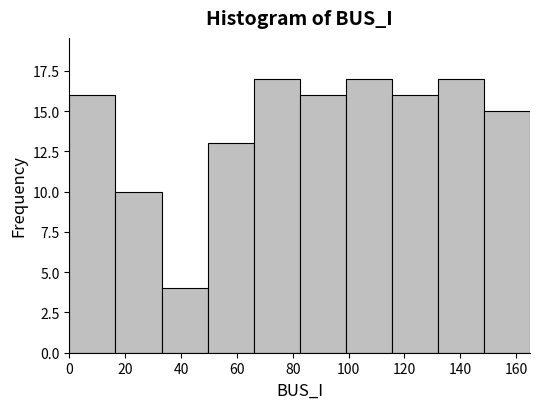

Reading left to right, transcribe this chart: for each bar, give the range it covers on the x-axis and its height. Neither the bar edges nor the heights are printed on the chart, so give them approximately, as read against the axes.

0.0 to 16.5: 16
16.5 to 33.0: 10
33.0 to 49.5: 4
49.5 to 66.0: 13
66.0 to 82.5: 17
82.5 to 99.0: 16
99.0 to 115.5: 17
115.5 to 132.0: 16
132.0 to 148.5: 17
148.5 to 165.0: 15